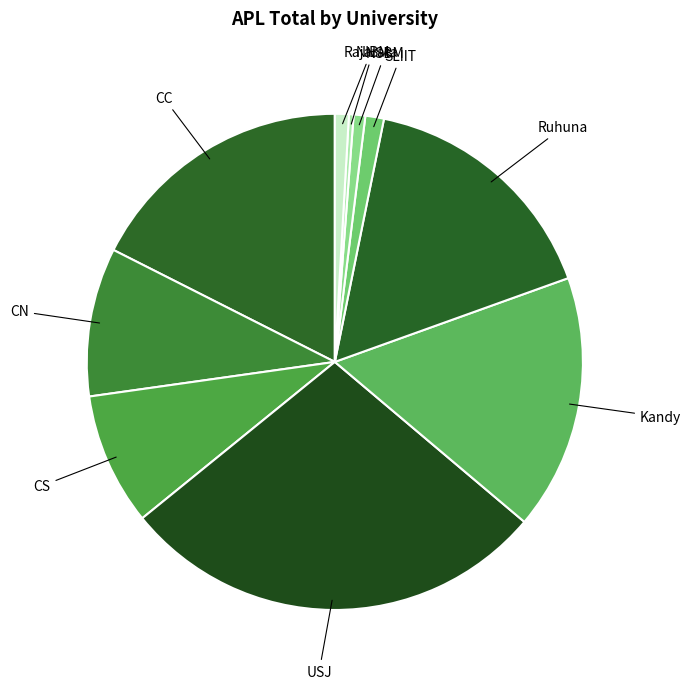

Count the number of slices in the pie.

10